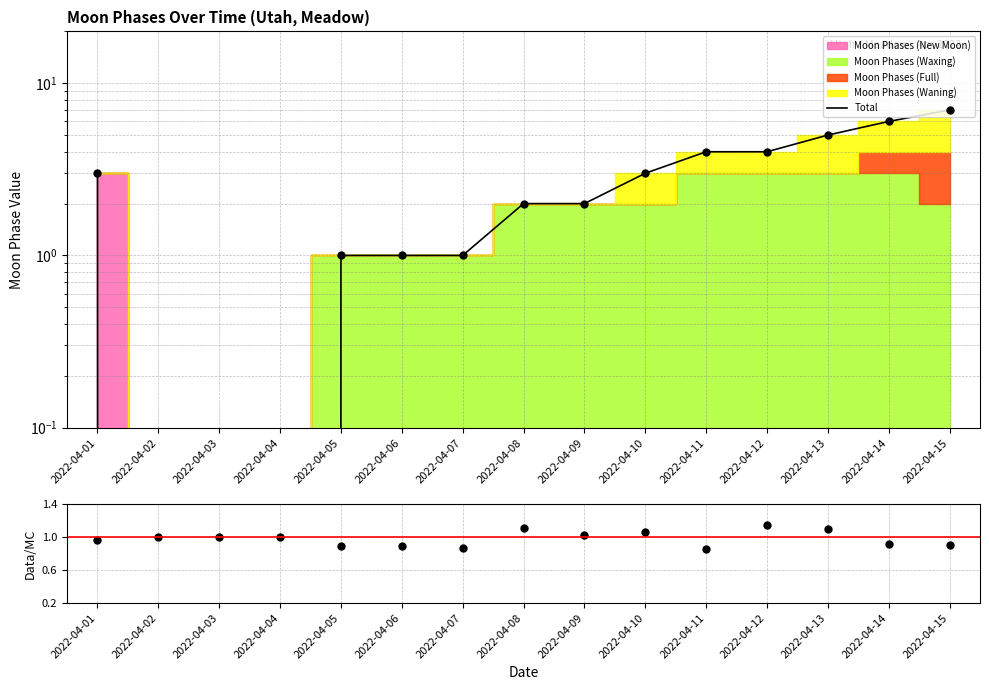

What is the value of the Total point at the 8th from the left?

2.0